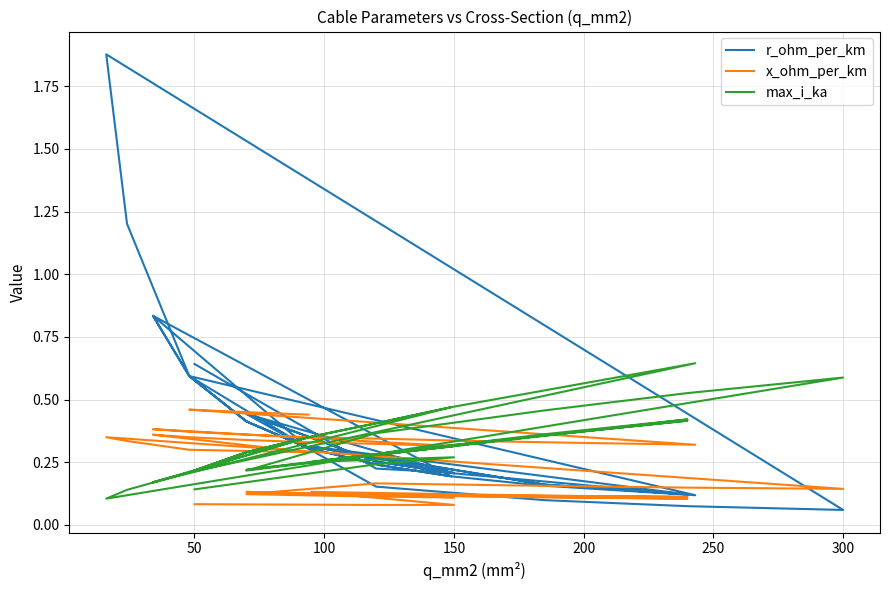

List the series in order of their peak value, highest first.

r_ohm_per_km, max_i_ka, x_ohm_per_km